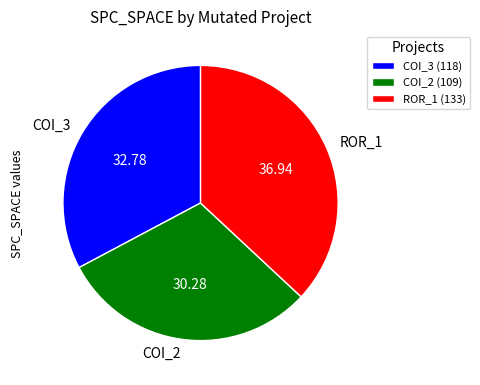

Between ROR_1 and COI_3, which is larger?

ROR_1